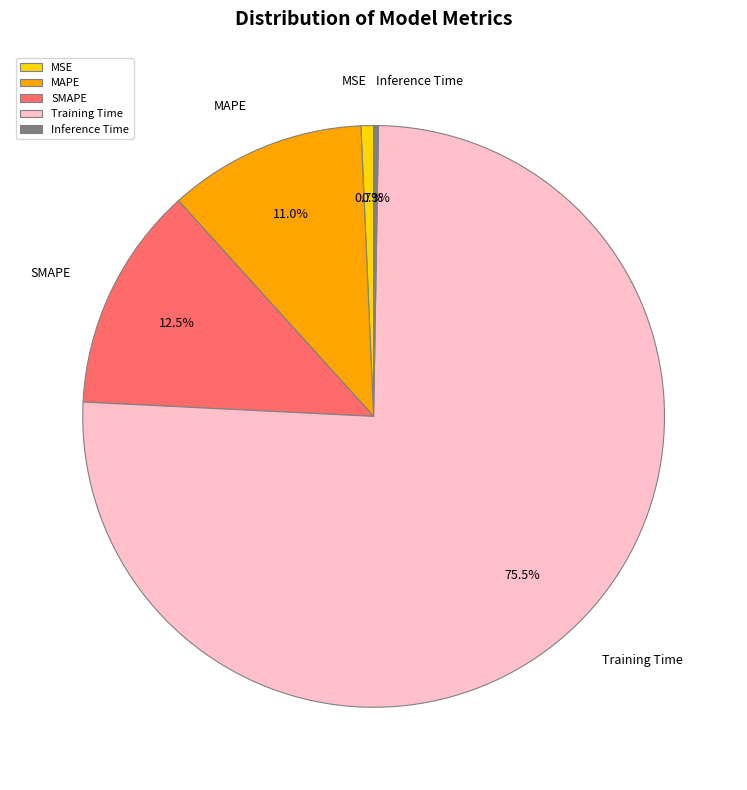

Is there any slice that represents more than half of the pie?

Yes